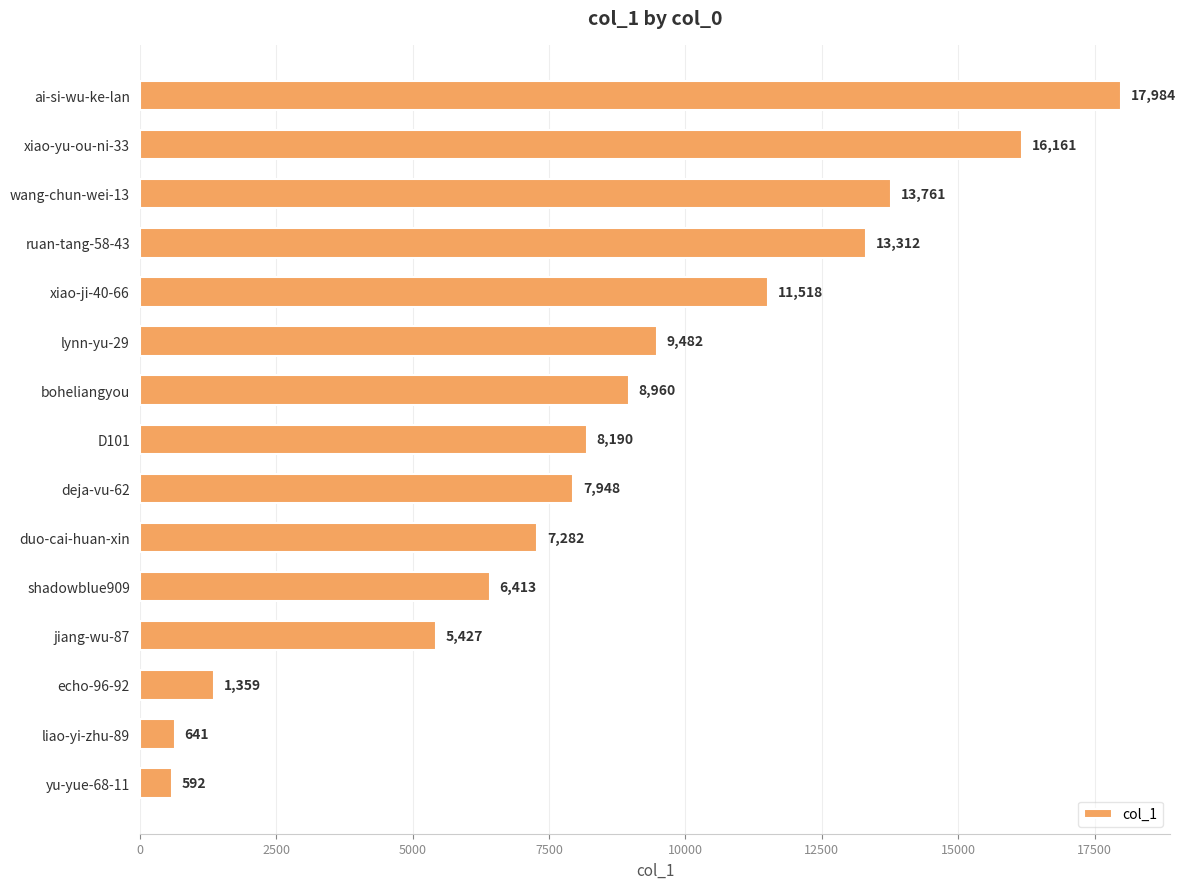

True or false: the data shows 7282 at duo-cai-huan-xin.

True